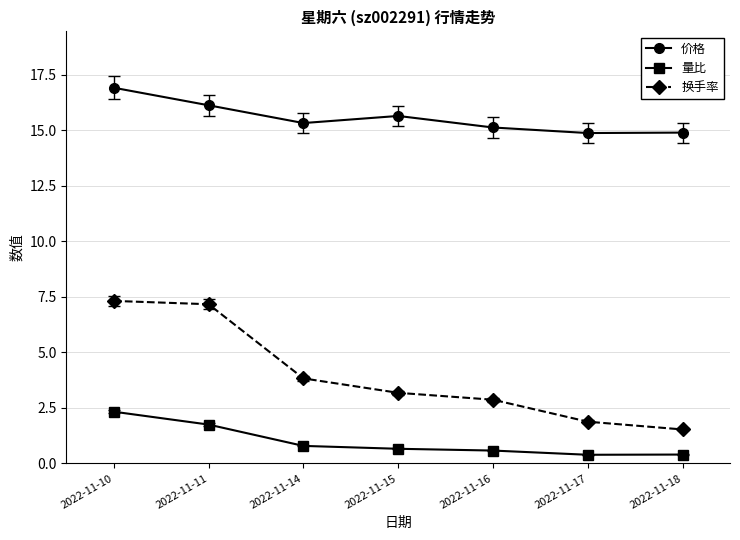

True or false: 量比 and 换手率 cross at least once.

False